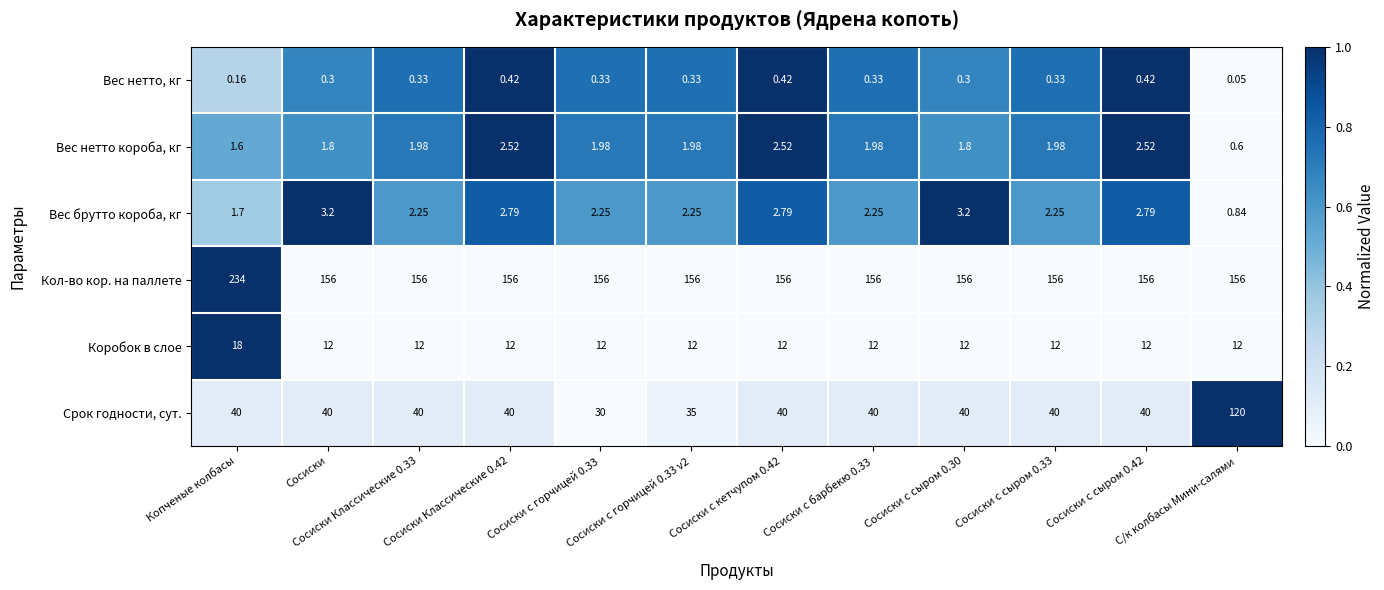

Rank the series by their maximum value, from lowest to highest.

Вес нетто, кг, Вес нетто короба, кг, Вес брутто короба, кг, Коробок в слое, Срок годности, сут., Кол-во кор. на паллете